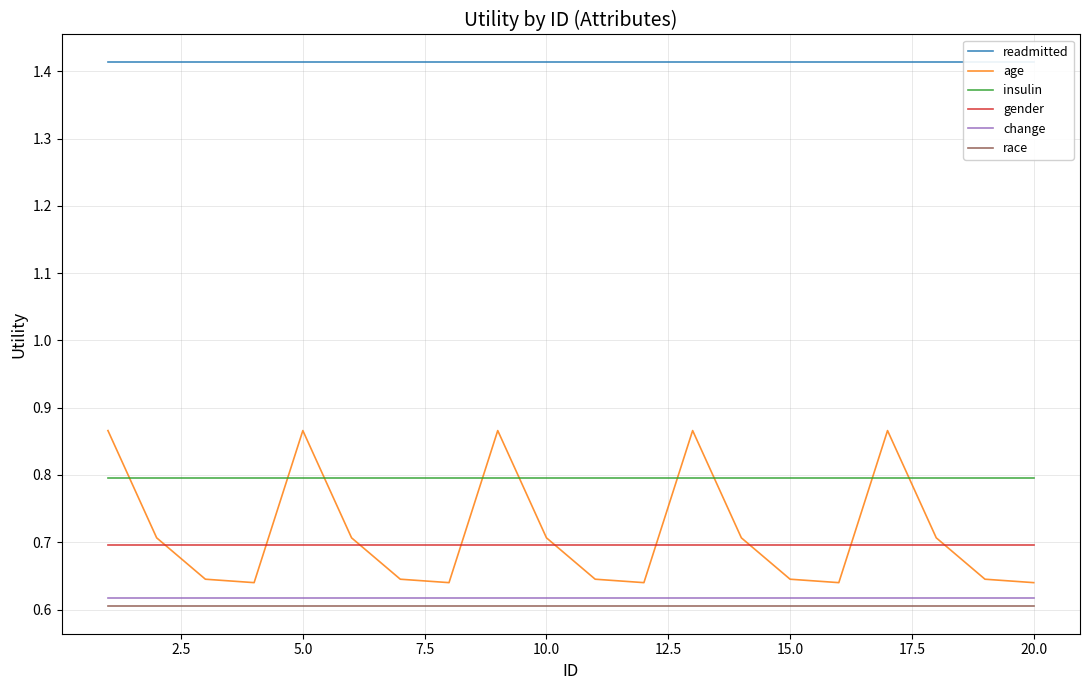

True or false: change and readmitted cross at least once.

False